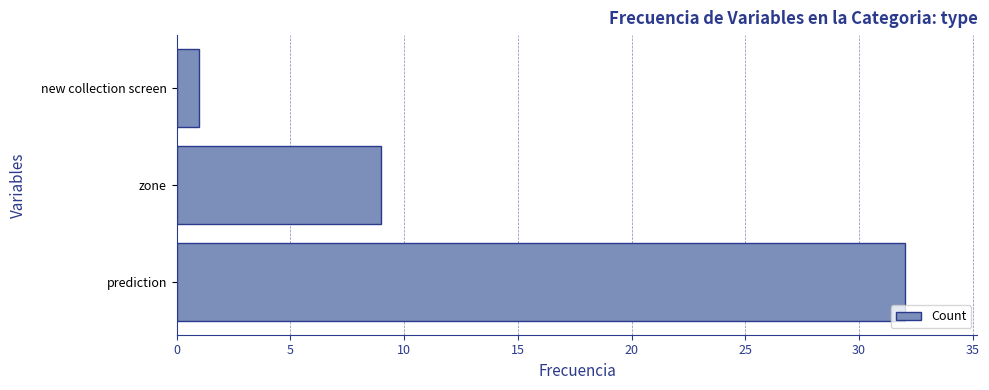

The value at new collection screen is 1. True or false?

True